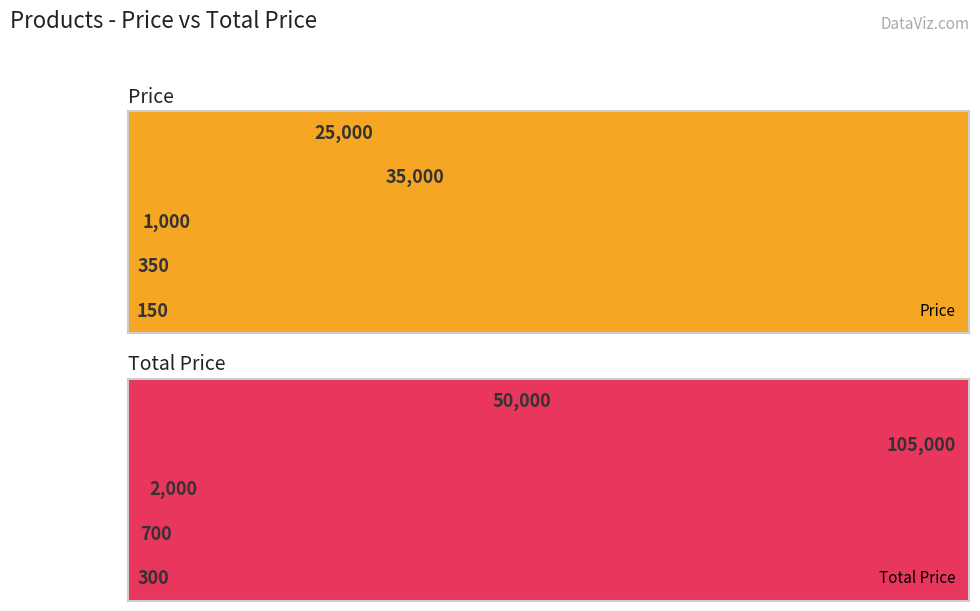

Is the value of Total Price at Laptop greater than the value of Price at Laptop?

Yes